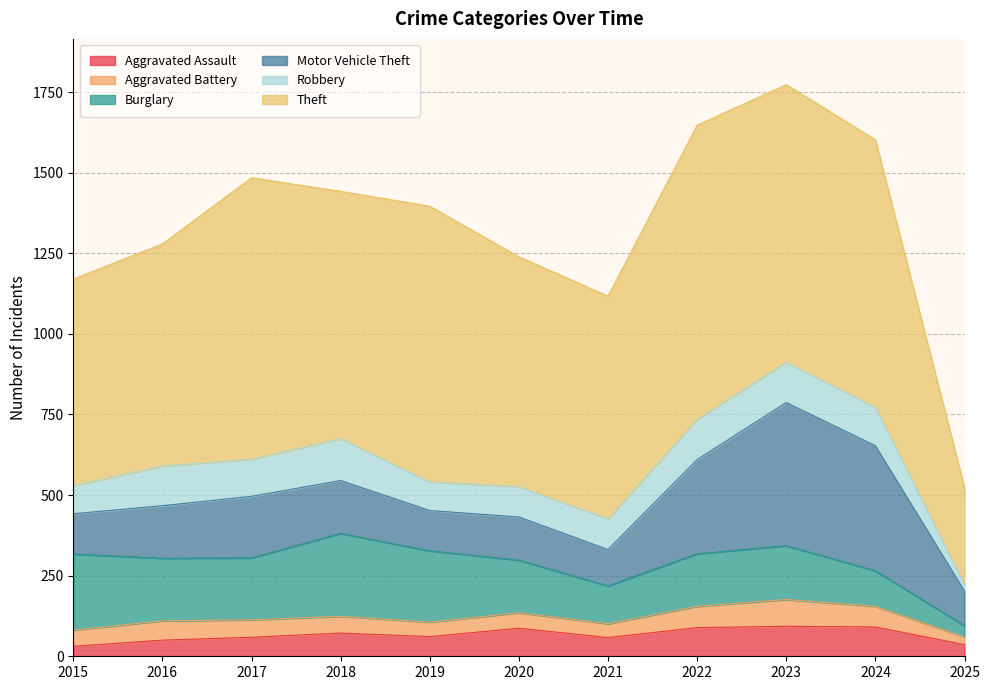

True or false: Robbery and Aggravated Battery cross at least once.

True